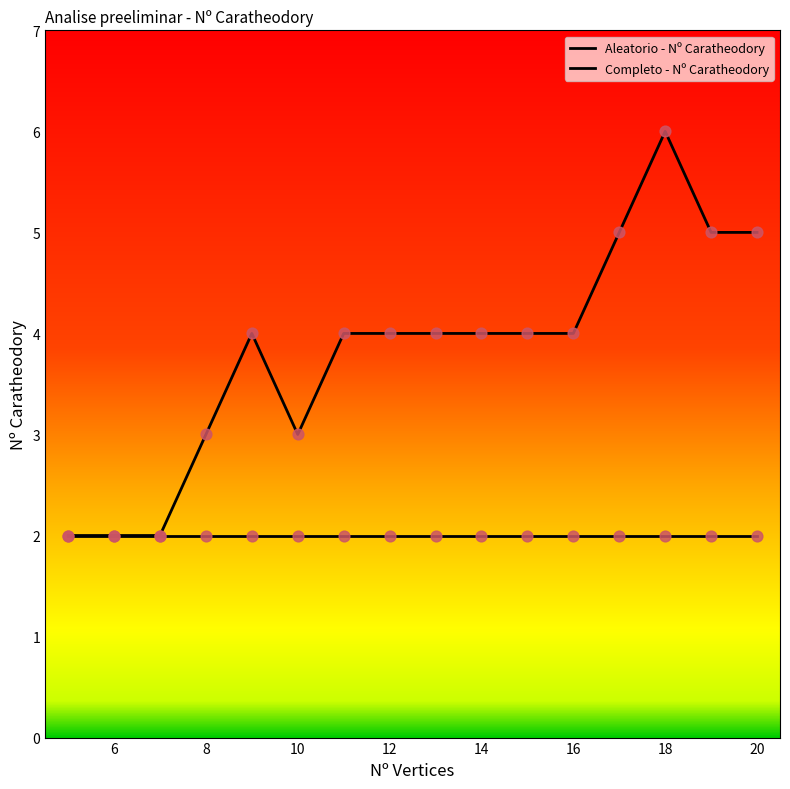

Does the chart have visible grid lines?

No